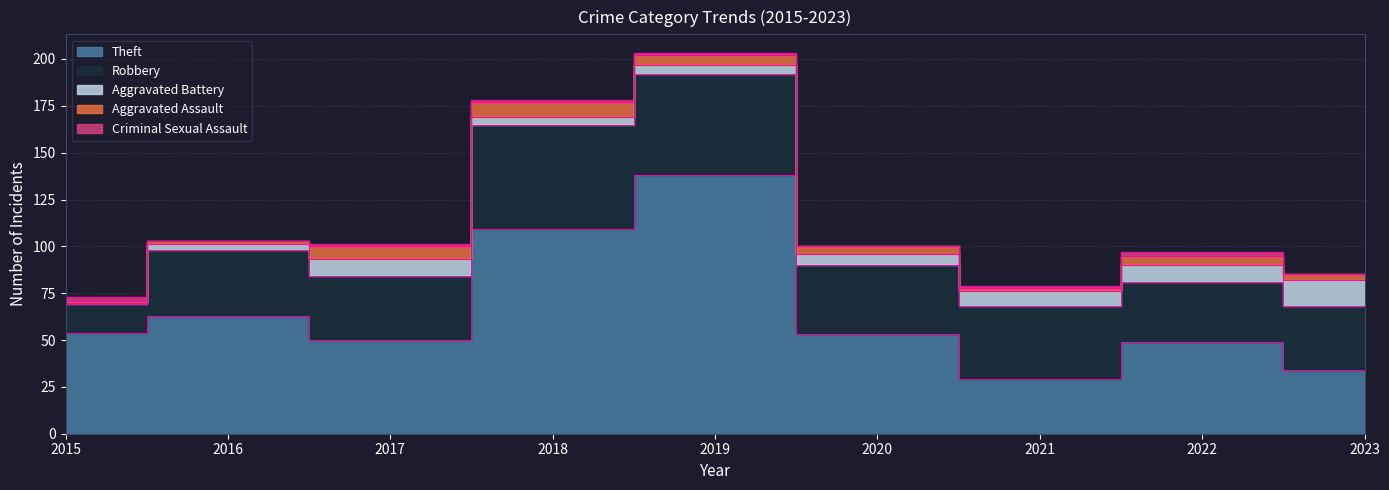

What is the value of the Aggravated Battery point at the 6th from the left?

6